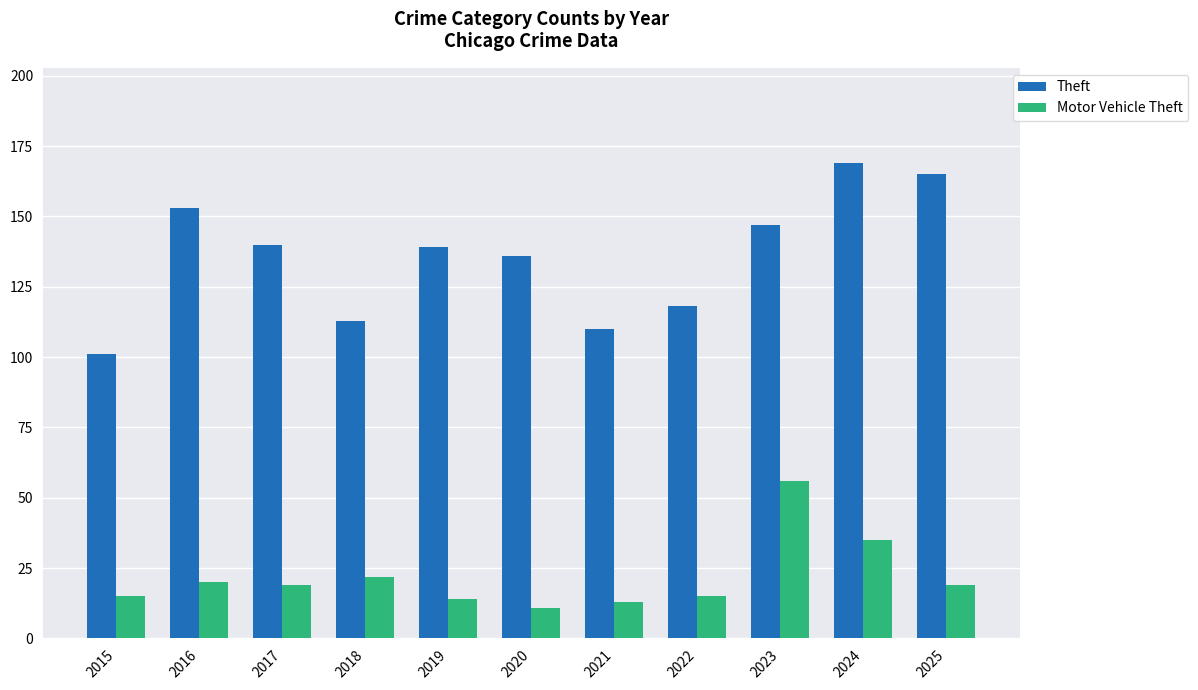

Where is Theft nearest to the value 135?

2020